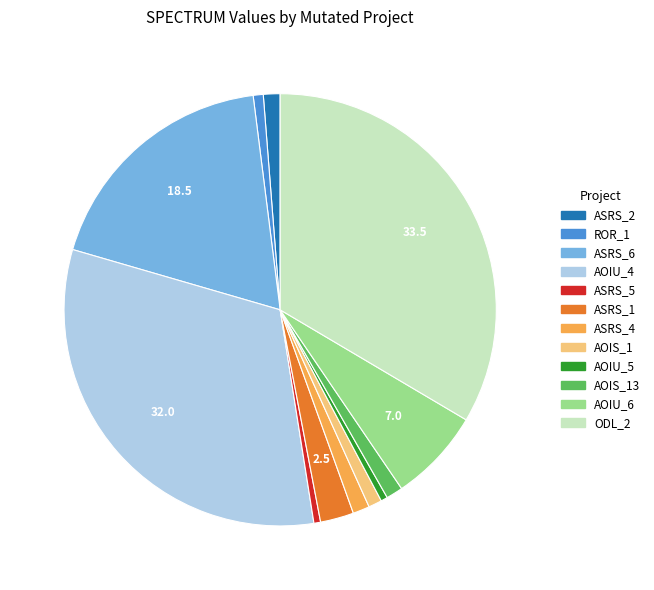

Which has a higher value, AOIS_13 or AOIU_5?

AOIS_13